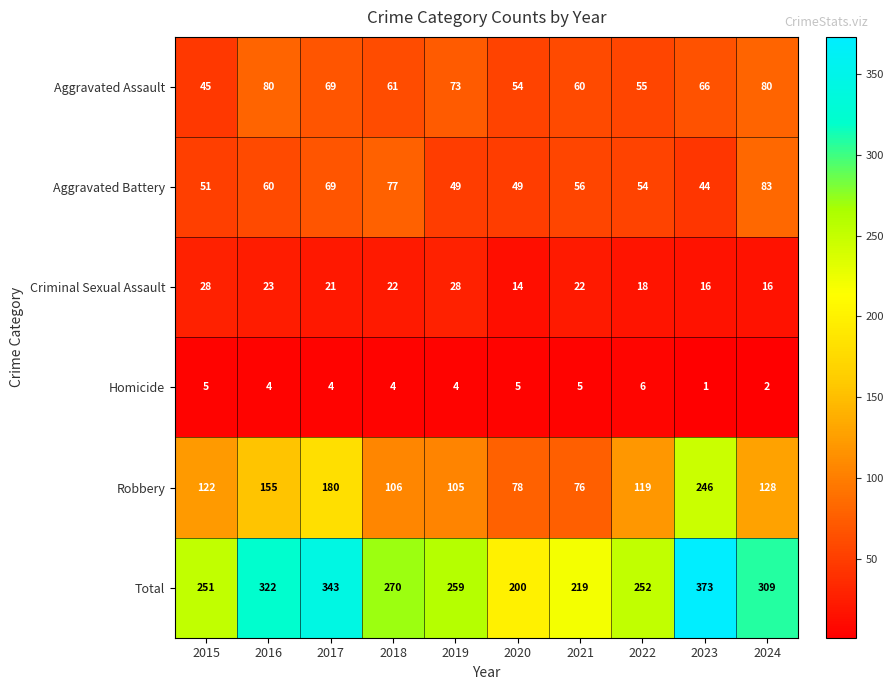

At which category is the sum across all series the highest?

2023